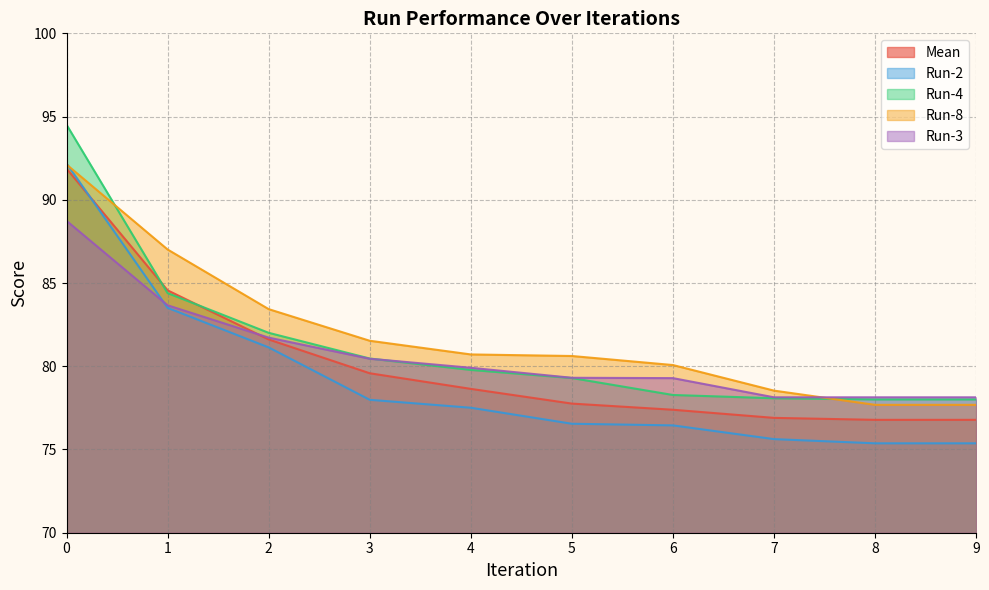

Which series has the largest total across all categories?

Run-8